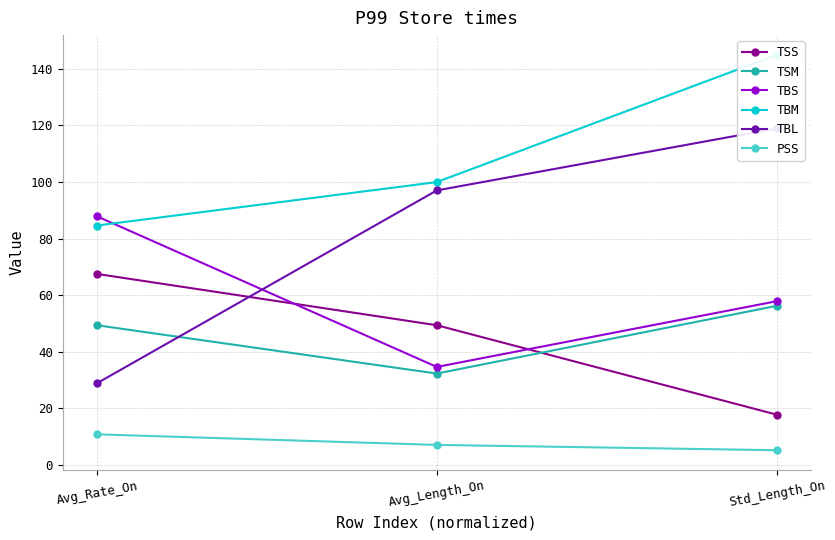

What is the approximate value of TSM at Std_Length_On?

56.2